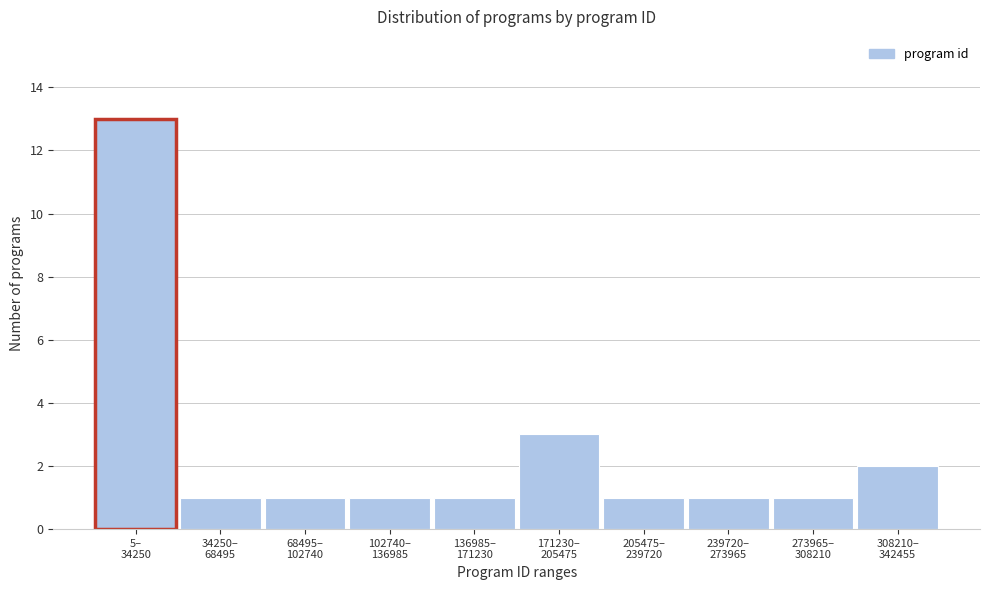

Reading right to left, transcribe all the data shown in this chart.

2	1	1	1	3	1	1	1	1	13